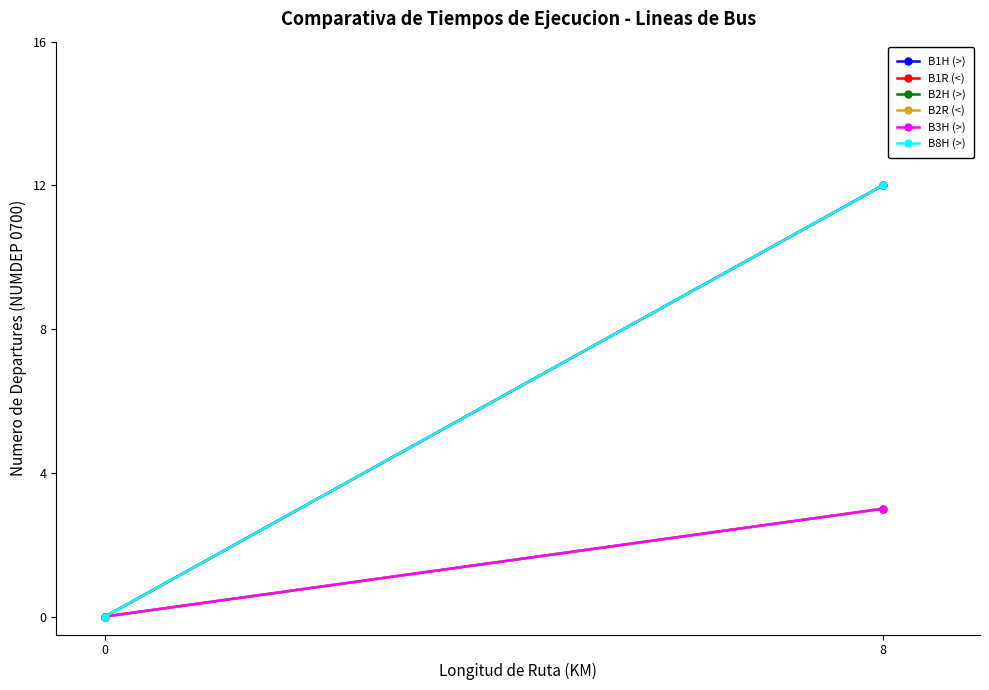

Which series has the widest spread of values?

B1H (>)